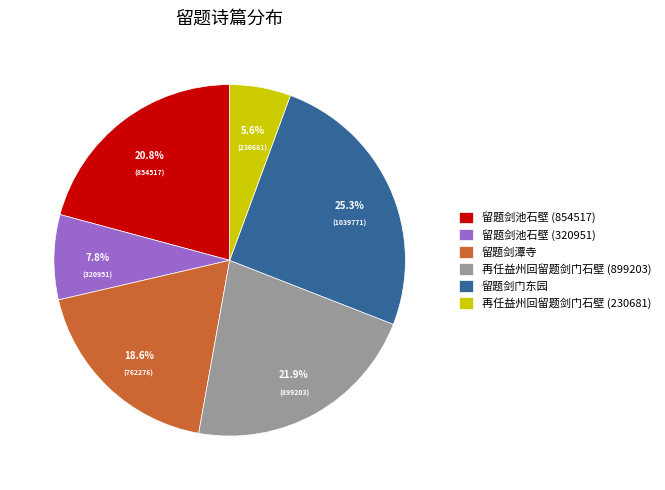

To the nearest percent, what is the average slice percentage?

17%